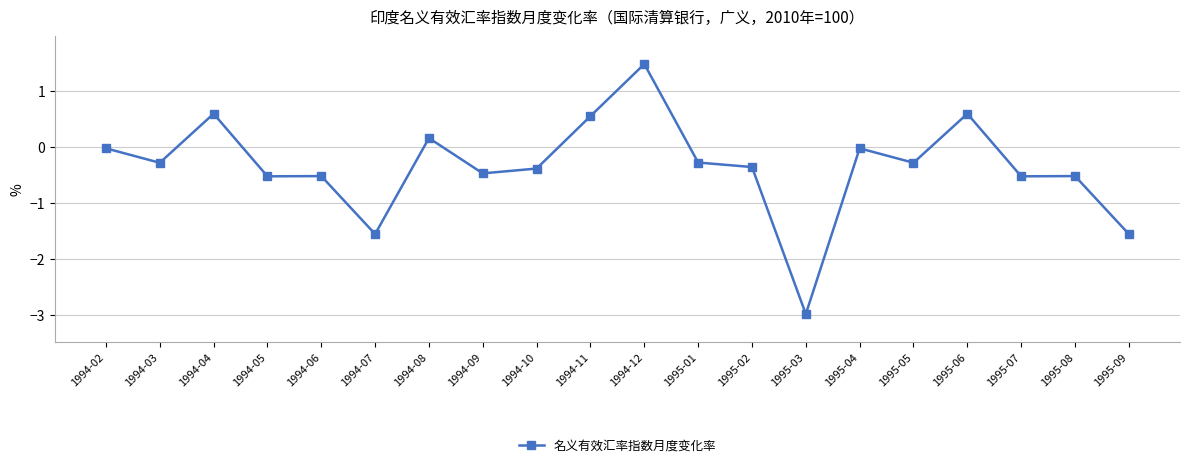

Where is the first local minimum?

1994-03